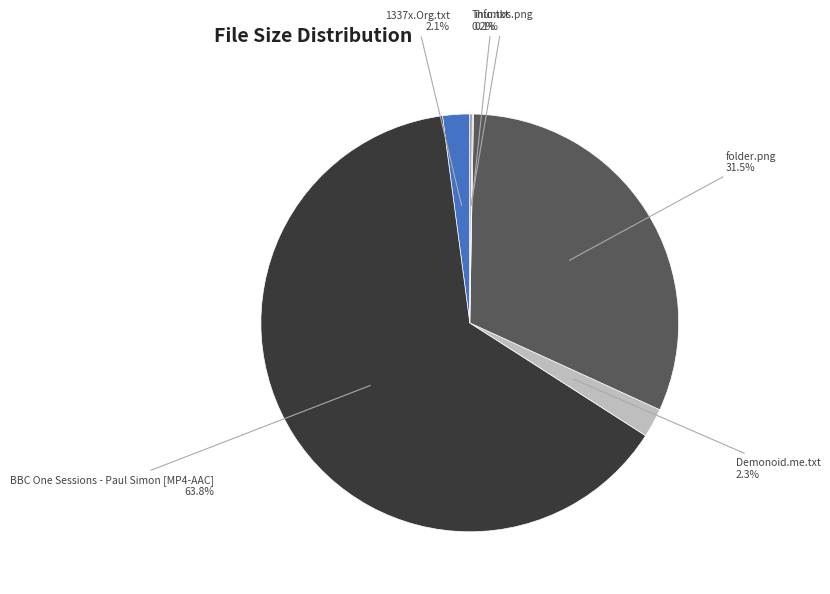

How much of the chart is everything except Demonoid.me.txt?

97.7%